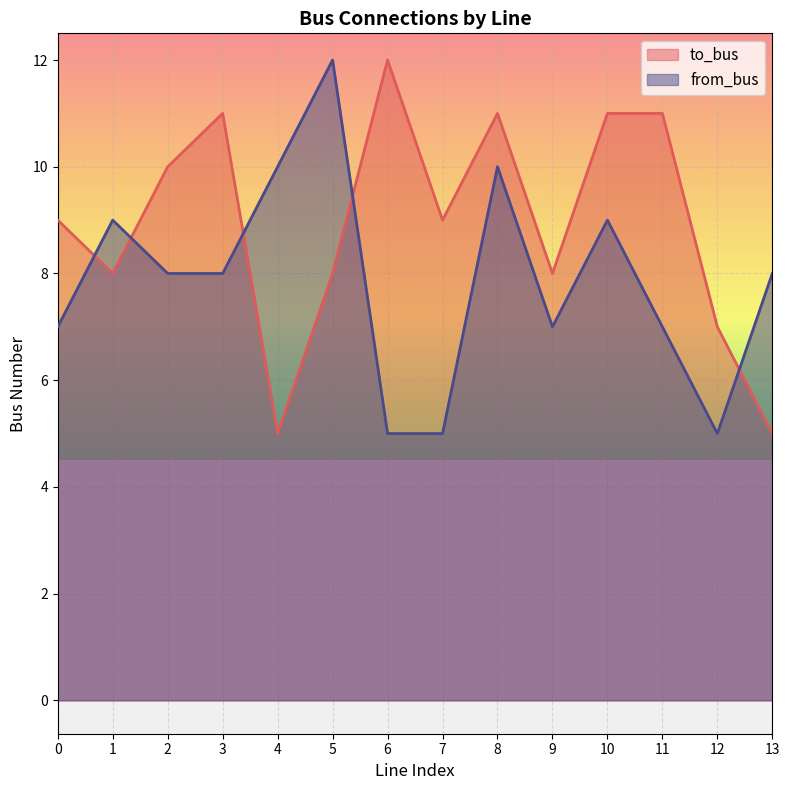

How many intersections are there between to_bus and from_bus?

5